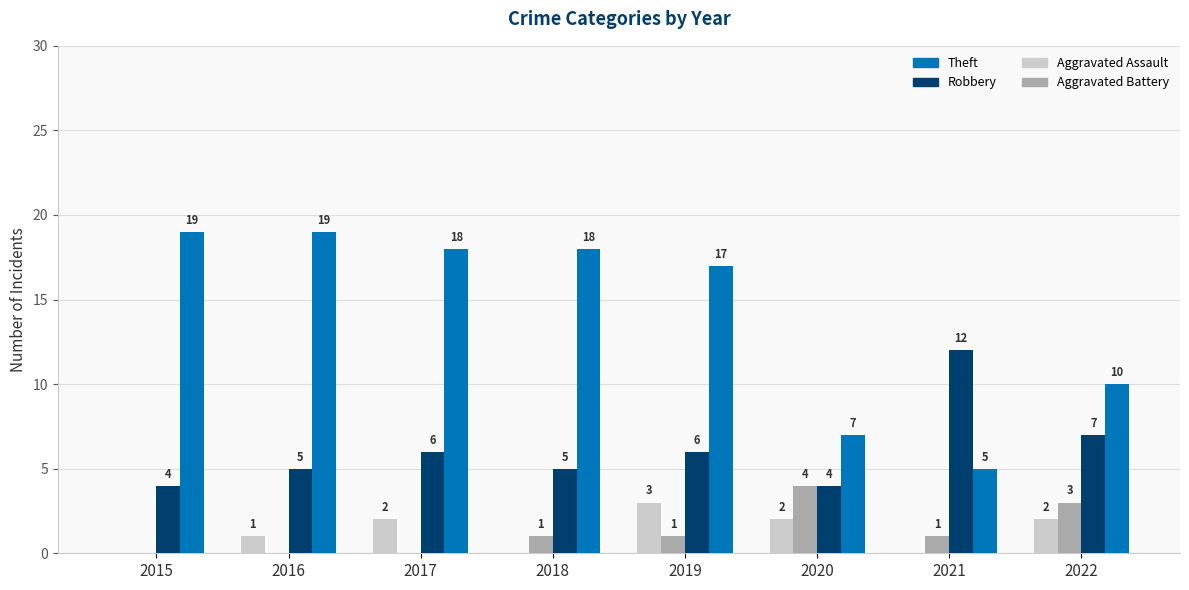

Is the value of Robbery at 2015 greater than the value of Aggravated Battery at 2022?

Yes